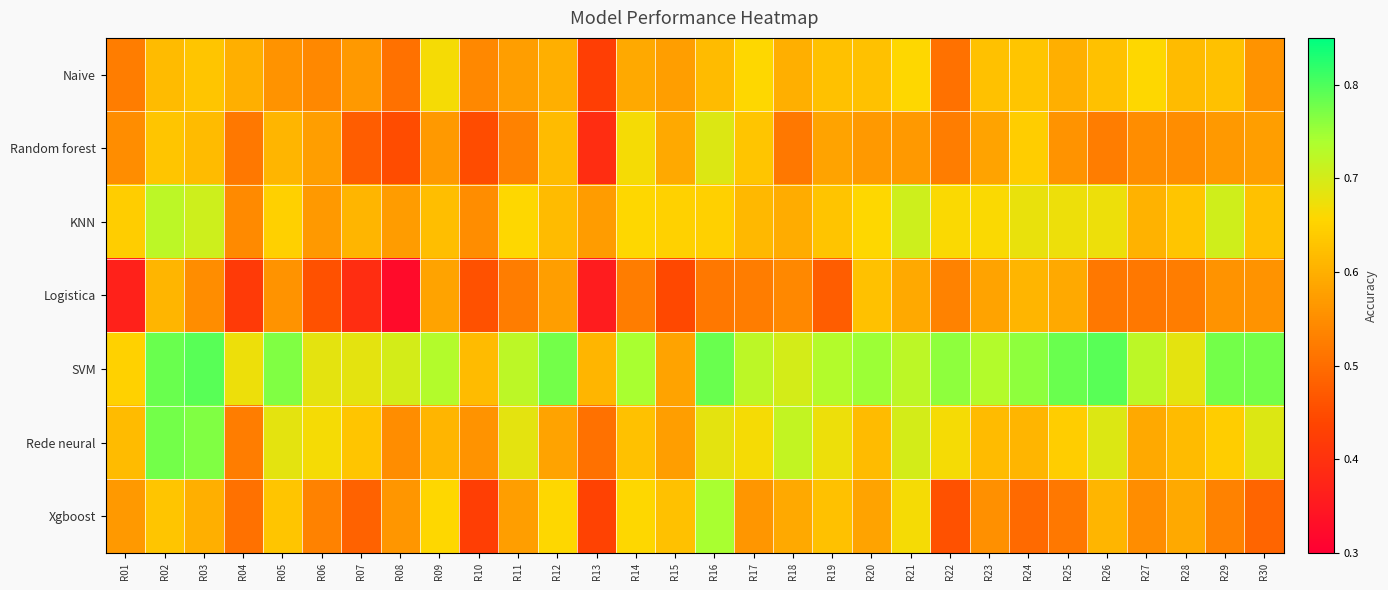

Reading right to left, extract all data points from this chart.

Naive: R30=0.6	R29=0.6	R28=0.6	R27=0.7	R26=0.6	R25=0.6	R24=0.6	R23=0.6	R22=0.5	R21=0.7	R20=0.6	R19=0.6	R18=0.6	R17=0.7	R16=0.6	R15=0.6	R14=0.6	R13=0.4	R12=0.6	R11=0.6	R10=0.5	R09=0.7	R08=0.5	R07=0.6	R06=0.5	R05=0.6	R04=0.6	R03=0.6	R02=0.6	R01=0.5
Random forest: R30=0.6	R29=0.6	R28=0.6	R27=0.6	R26=0.5	R25=0.6	R24=0.6	R23=0.6	R22=0.5	R21=0.6	R20=0.6	R19=0.6	R18=0.5	R17=0.6	R16=0.7	R15=0.6	R14=0.7	R13=0.4	R12=0.6	R11=0.5	R10=0.5	R09=0.6	R08=0.5	R07=0.5	R06=0.6	R05=0.6	R04=0.5	R03=0.6	R02=0.6	R01=0.6
KNN: R30=0.6	R29=0.7	R28=0.6	R27=0.6	R26=0.7	R25=0.7	R24=0.7	R23=0.7	R22=0.7	R21=0.7	R20=0.7	R19=0.6	R18=0.6	R17=0.6	R16=0.6	R15=0.7	R14=0.7	R13=0.6	R12=0.6	R11=0.7	R10=0.6	R09=0.6	R08=0.6	R07=0.6	R06=0.6	R05=0.6	R04=0.5	R03=0.7	R02=0.7	R01=0.6
Logistica: R30=0.6	R29=0.6	R28=0.5	R27=0.5	R26=0.5	R25=0.6	R24=0.6	R23=0.6	R22=0.5	R21=0.6	R20=0.6	R19=0.5	R18=0.5	R17=0.5	R16=0.5	R15=0.4	R14=0.5	R13=0.4	R12=0.6	R11=0.5	R10=0.5	R09=0.6	R08=0.3	R07=0.4	R06=0.5	R05=0.6	R04=0.4	R03=0.6	R02=0.6	R01=0.4
SVM: R30=0.8	R29=0.8	R28=0.7	R27=0.7	R26=0.8	R25=0.8	R24=0.8	R23=0.7	R22=0.8	R21=0.7	R20=0.8	R19=0.7	R18=0.7	R17=0.7	R16=0.8	R15=0.6	R14=0.7	R13=0.6	R12=0.8	R11=0.7	R10=0.6	R09=0.7	R08=0.7	R07=0.7	R06=0.7	R05=0.8	R04=0.7	R03=0.8	R02=0.8	R01=0.7
Rede neural: R30=0.7	R29=0.6	R28=0.6	R27=0.6	R26=0.7	R25=0.6	R24=0.6	R23=0.6	R22=0.7	R21=0.7	R20=0.6	R19=0.7	R18=0.7	R17=0.7	R16=0.7	R15=0.6	R14=0.6	R13=0.5	R12=0.6	R11=0.7	R10=0.6	R09=0.6	R08=0.6	R07=0.6	R06=0.7	R05=0.7	R04=0.5	R03=0.8	R02=0.8	R01=0.6
Xgboost: R30=0.5	R29=0.5	R28=0.6	R27=0.6	R26=0.6	R25=0.5	R24=0.5	R23=0.6	R22=0.5	R21=0.7	R20=0.6	R19=0.6	R18=0.6	R17=0.6	R16=0.7	R15=0.6	R14=0.7	R13=0.4	R12=0.7	R11=0.6	R10=0.4	R09=0.7	R08=0.6	R07=0.5	R06=0.5	R05=0.6	R04=0.5	R03=0.6	R02=0.6	R01=0.6